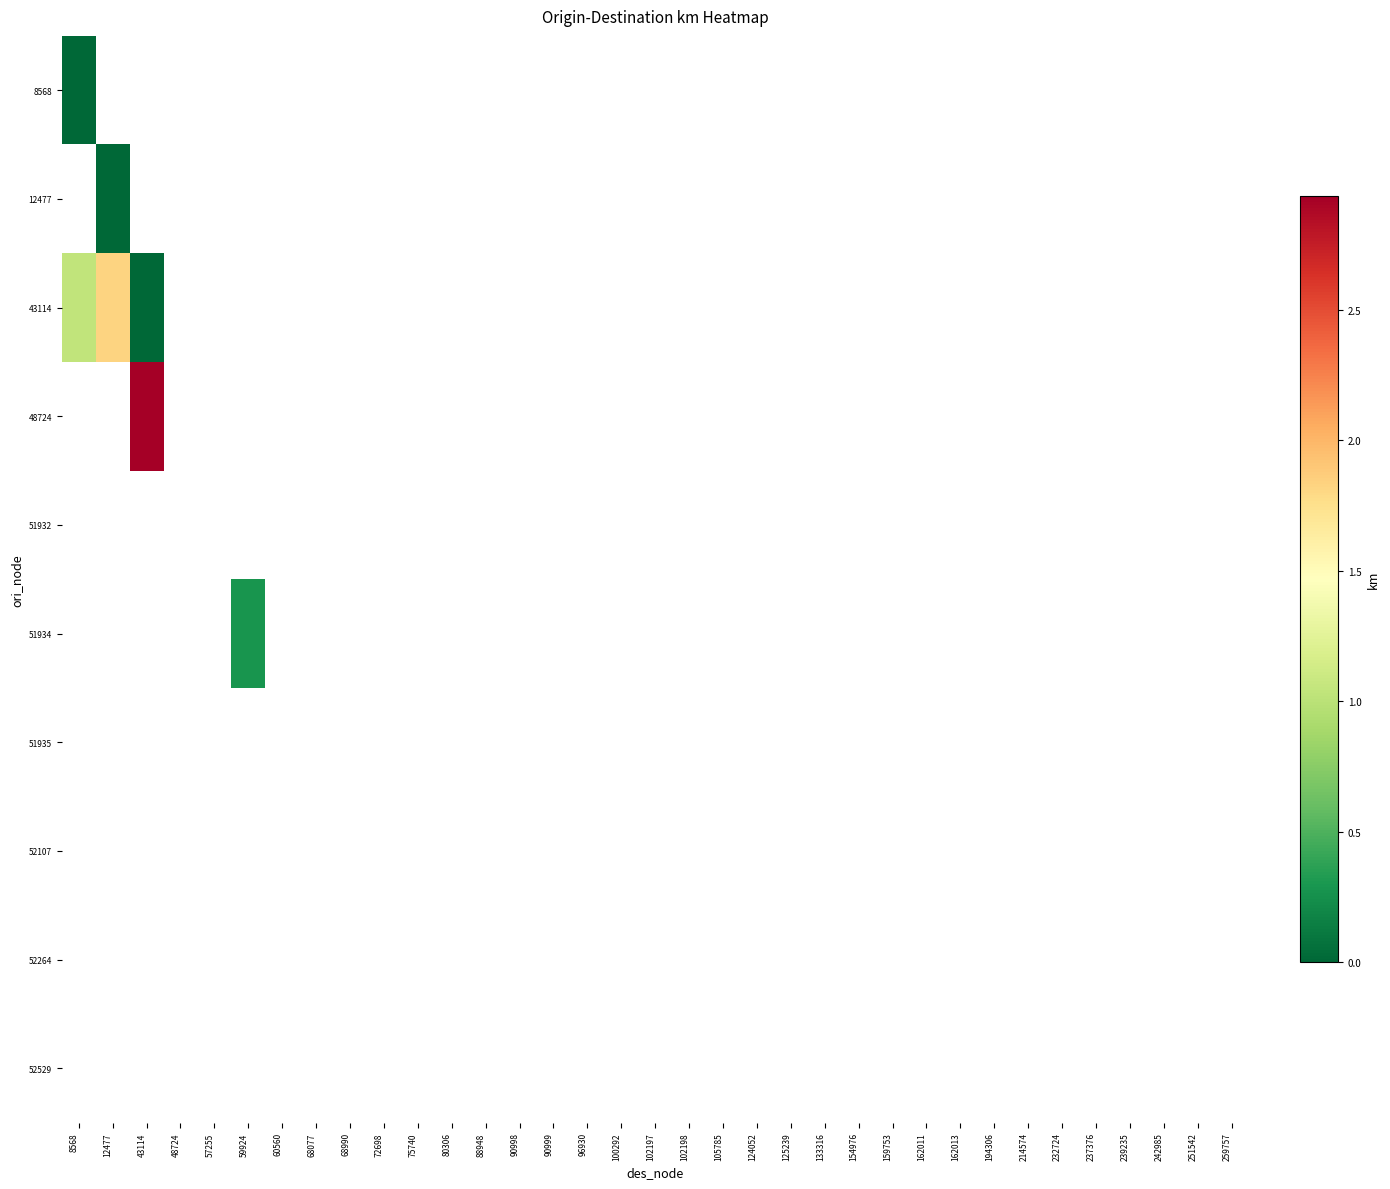

Which category has the lowest value across all series?

8568